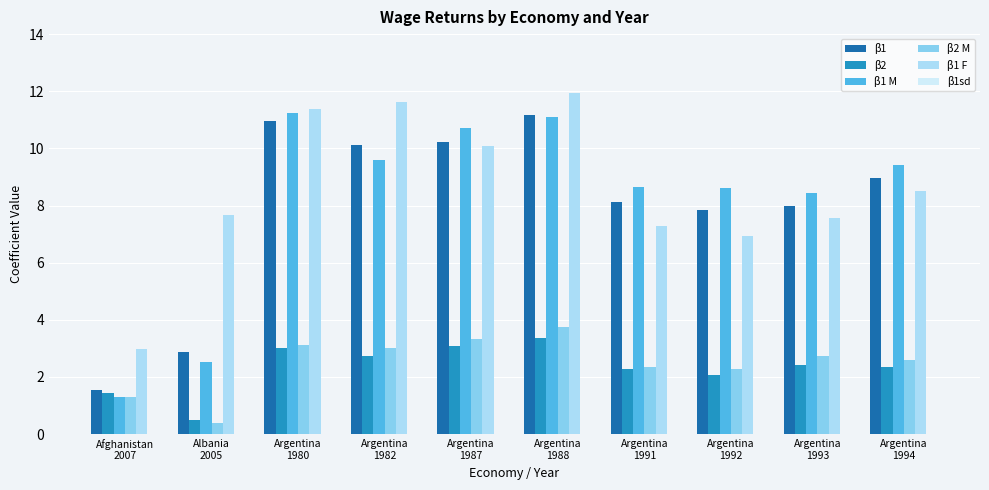

Count the number of categories in the chart.

10